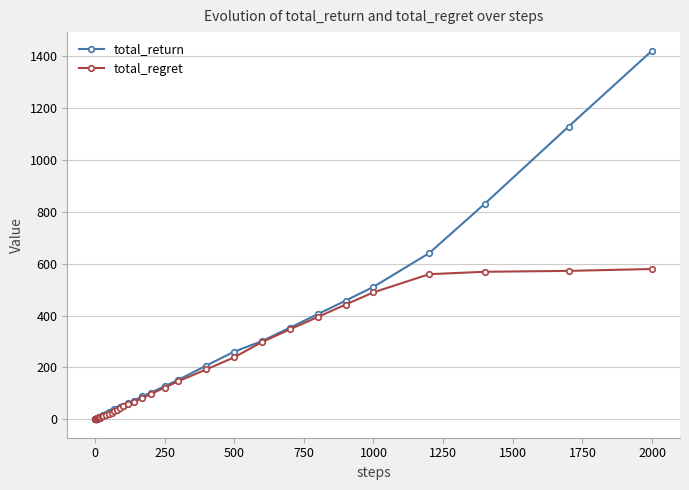

List the series in order of their peak value, lowest first.

total_regret, total_return